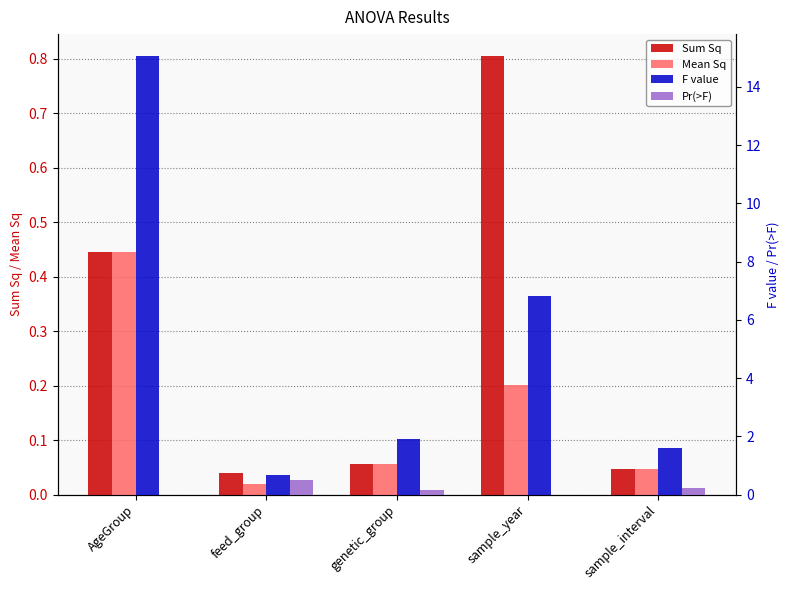

At which label does F value reach its minimum?

feed_group